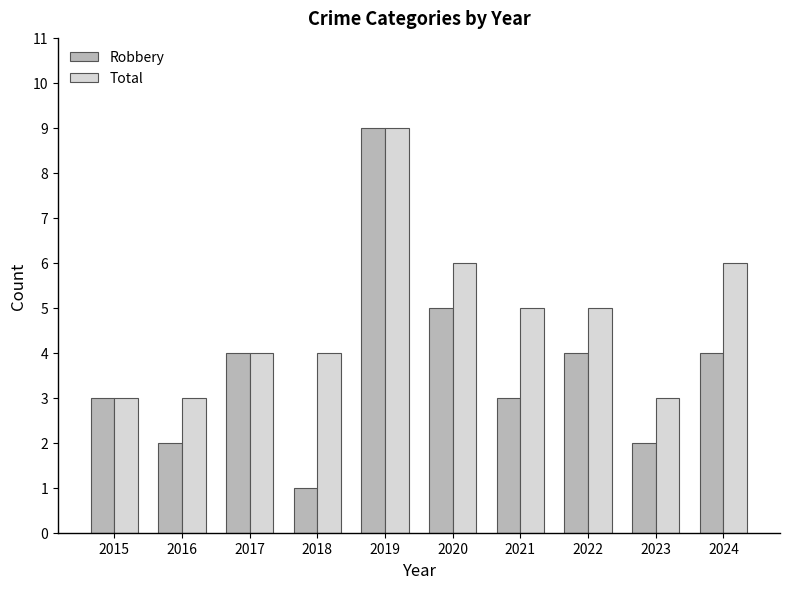

At 2023, list the series in order from smallest to largest.

Robbery, Total